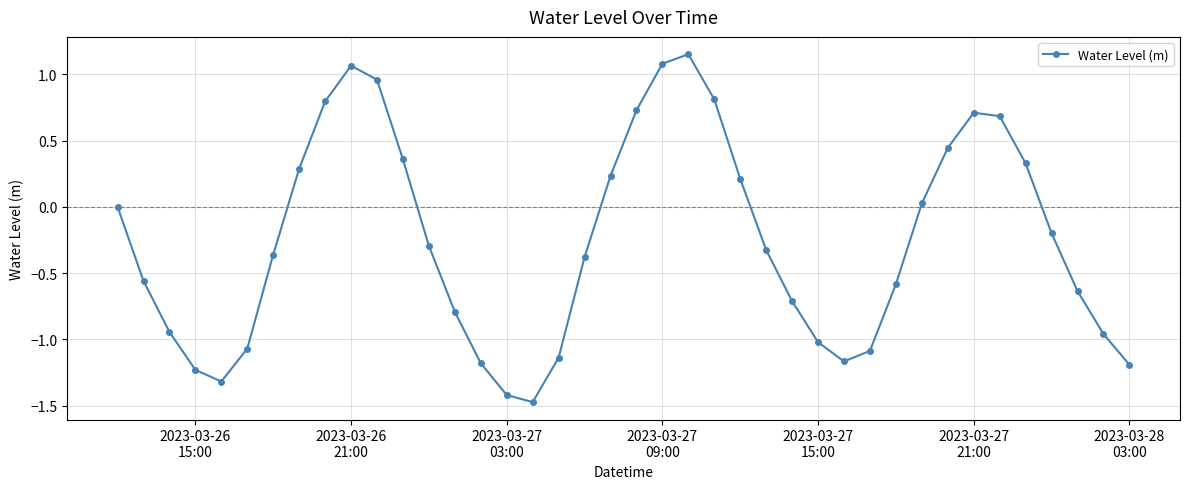

What is the average value?

-0.3